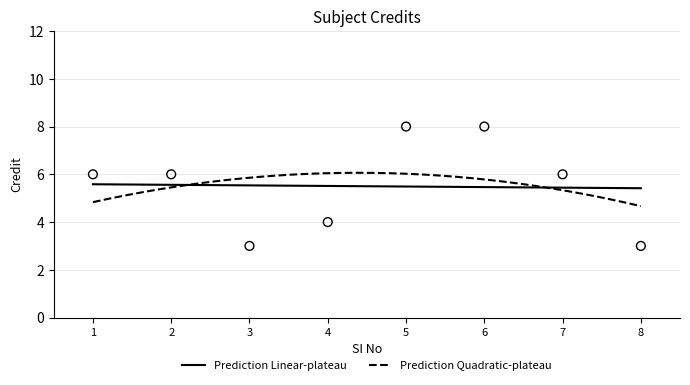

What is the change in value from 6 to 7?

-2